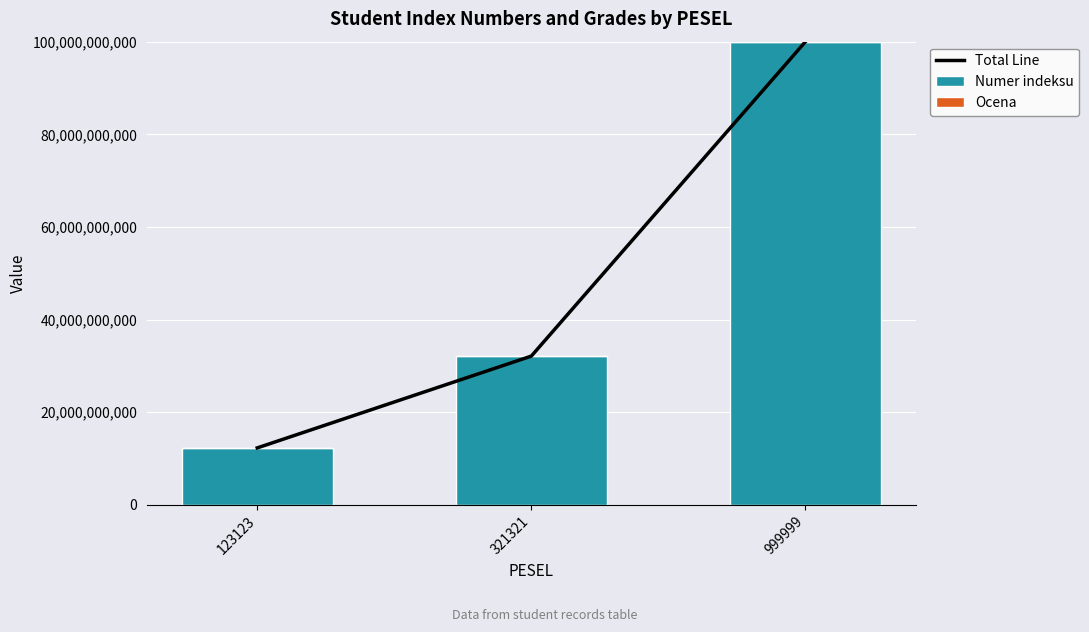

How many data points does each series have?

3